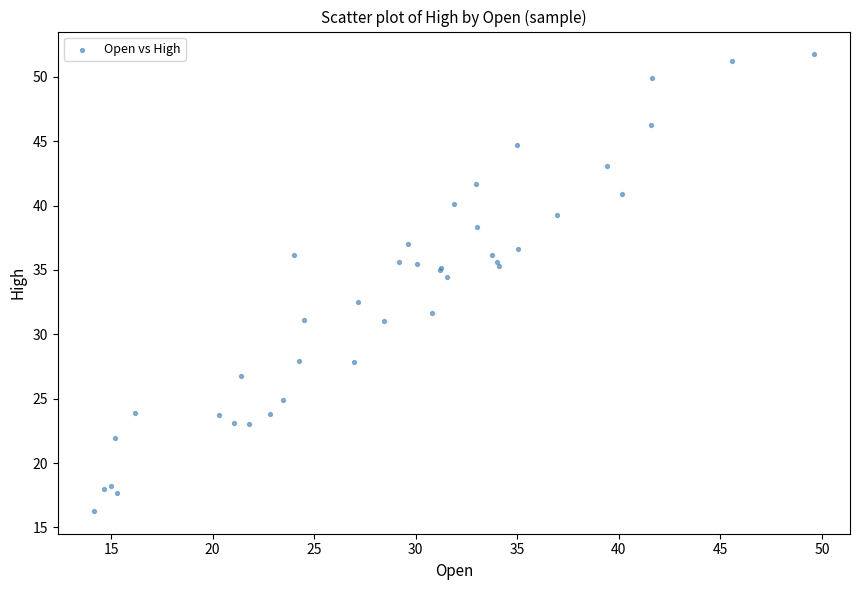

What Y value in the scatter plot is closest to 34?

34.4